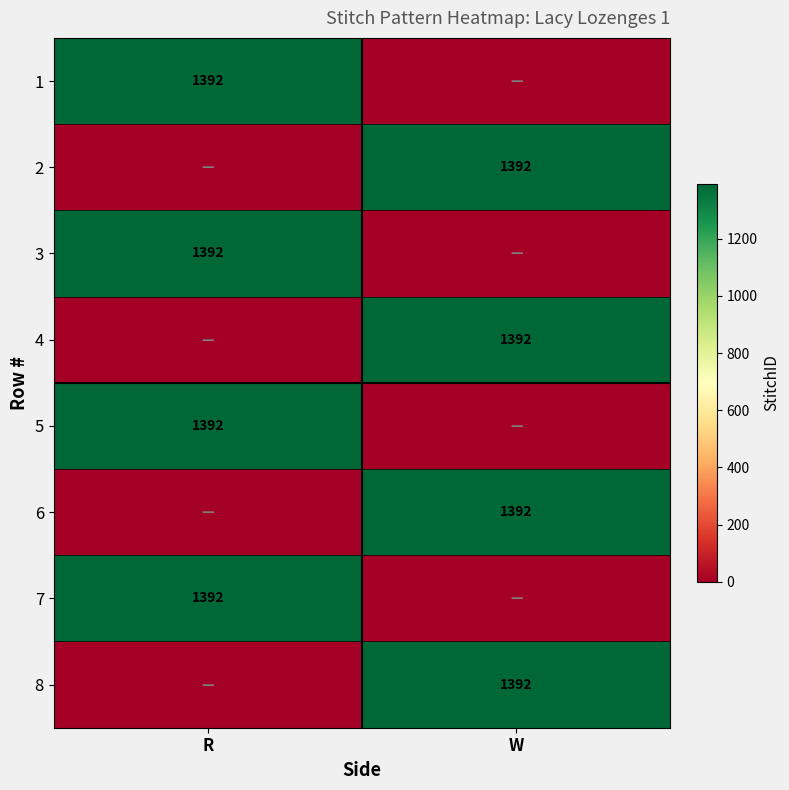

The value of 1 at R is 1392. True or false?

True